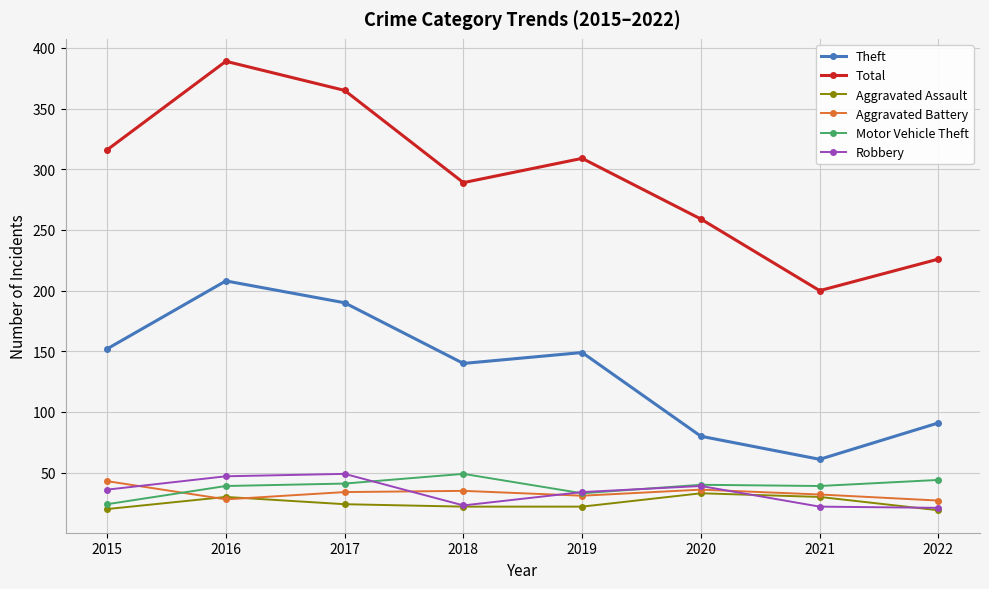

Is the value of Aggravated Assault at 2016 greater than the value of Motor Vehicle Theft at 2016?

No